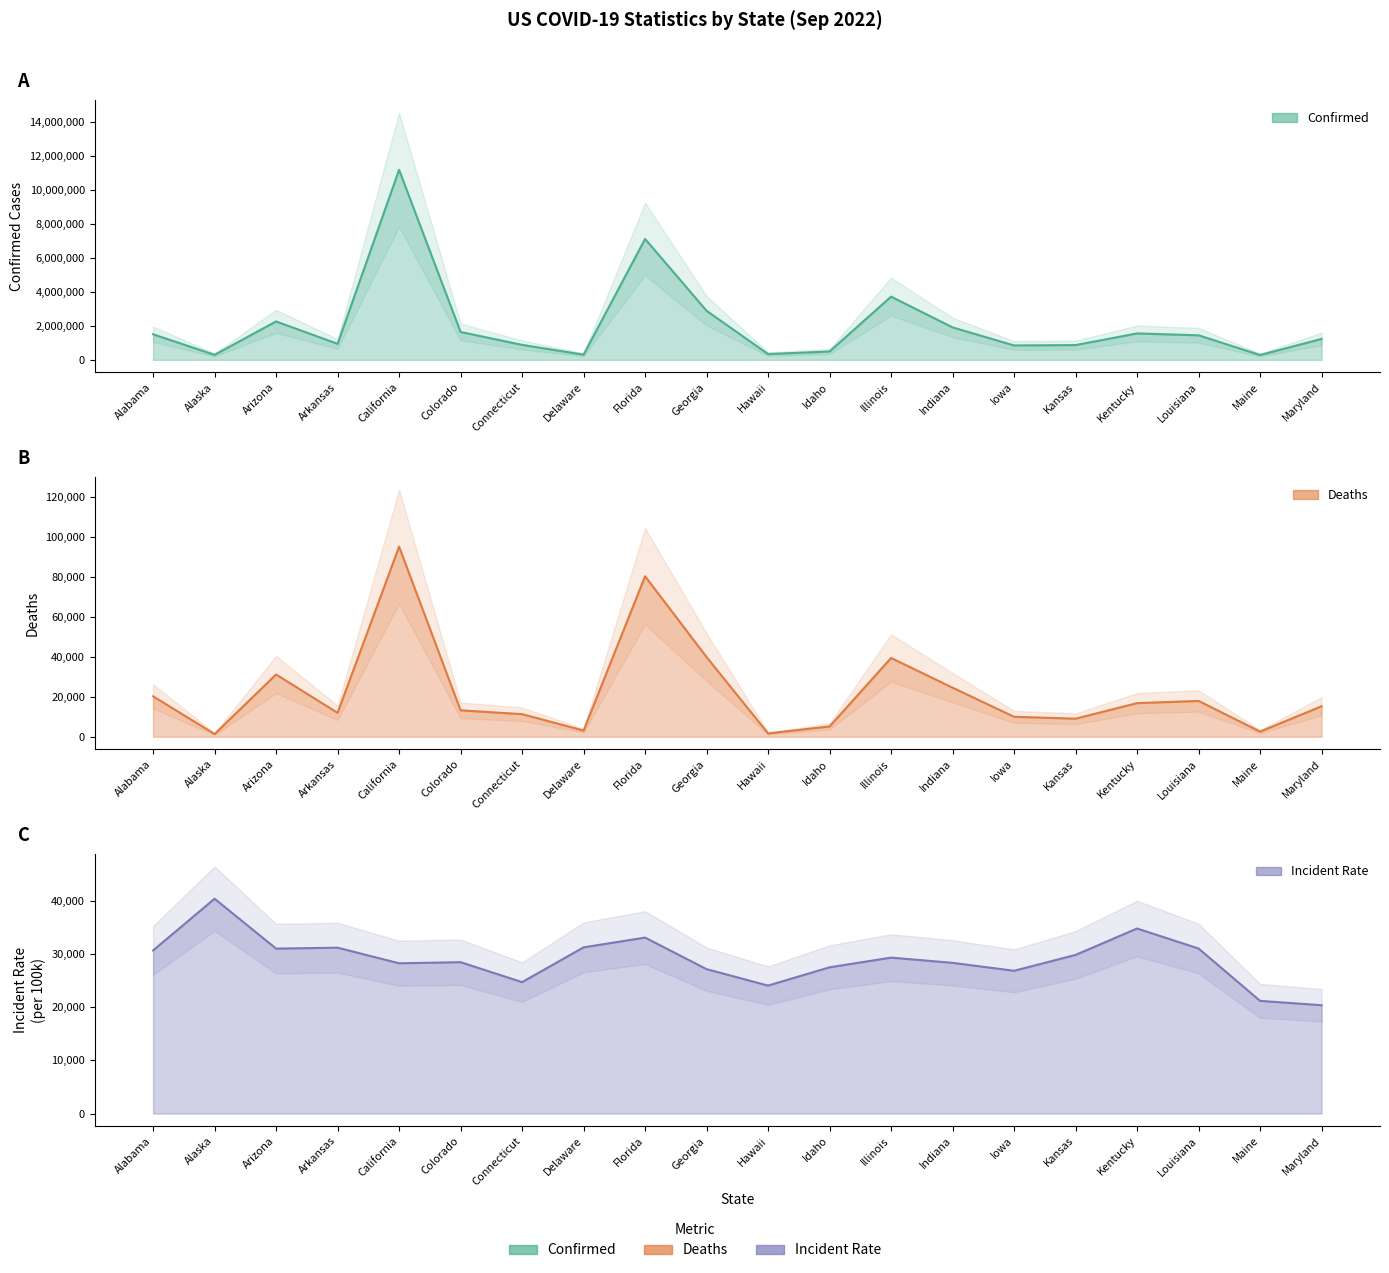

How many lines are shown in the chart?

3